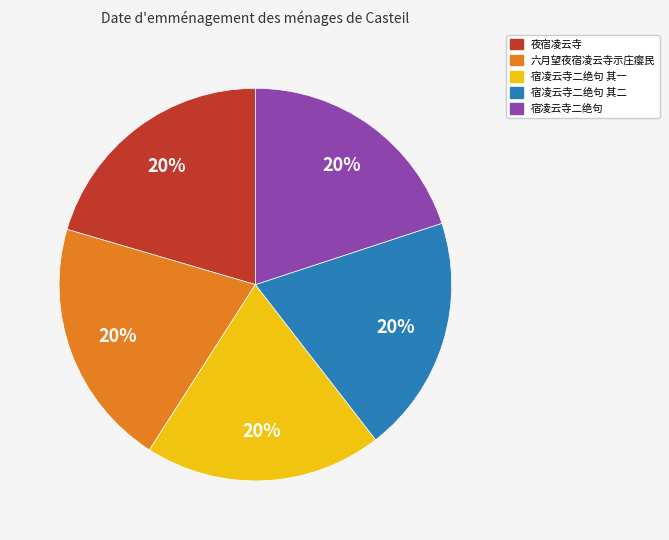

To the nearest percent, what is the average slice percentage?

20%